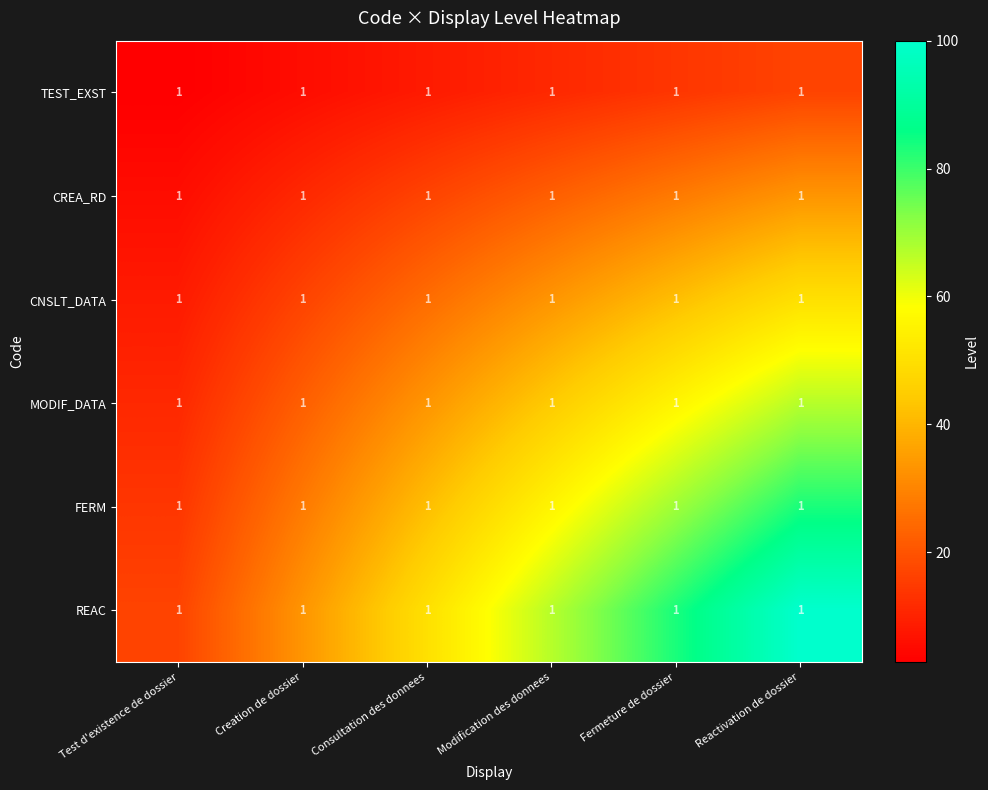

The TEST_EXST series shows 18.2 at Modification des donnees. True or false?

False